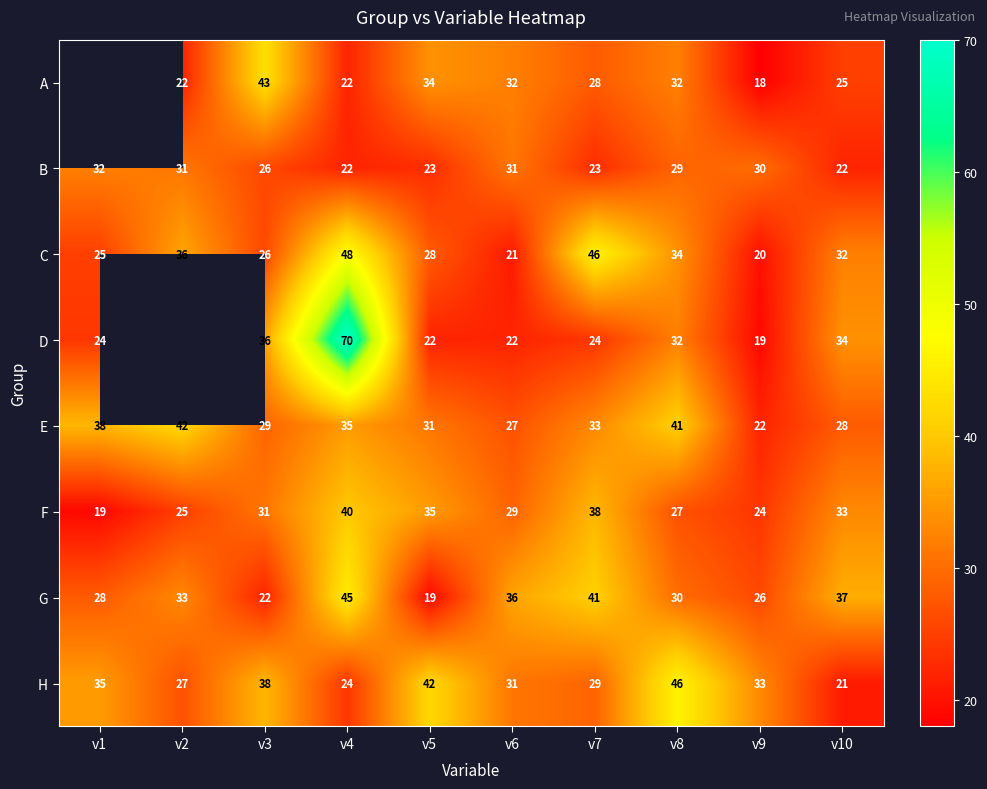

What value does the G series have at v2?

33